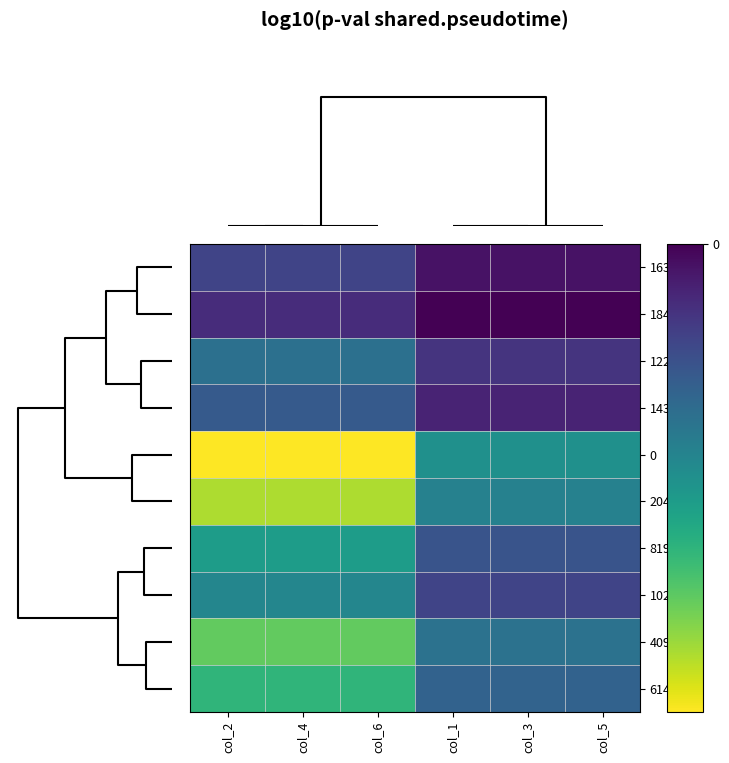

How many distinct data groups are displayed?

10